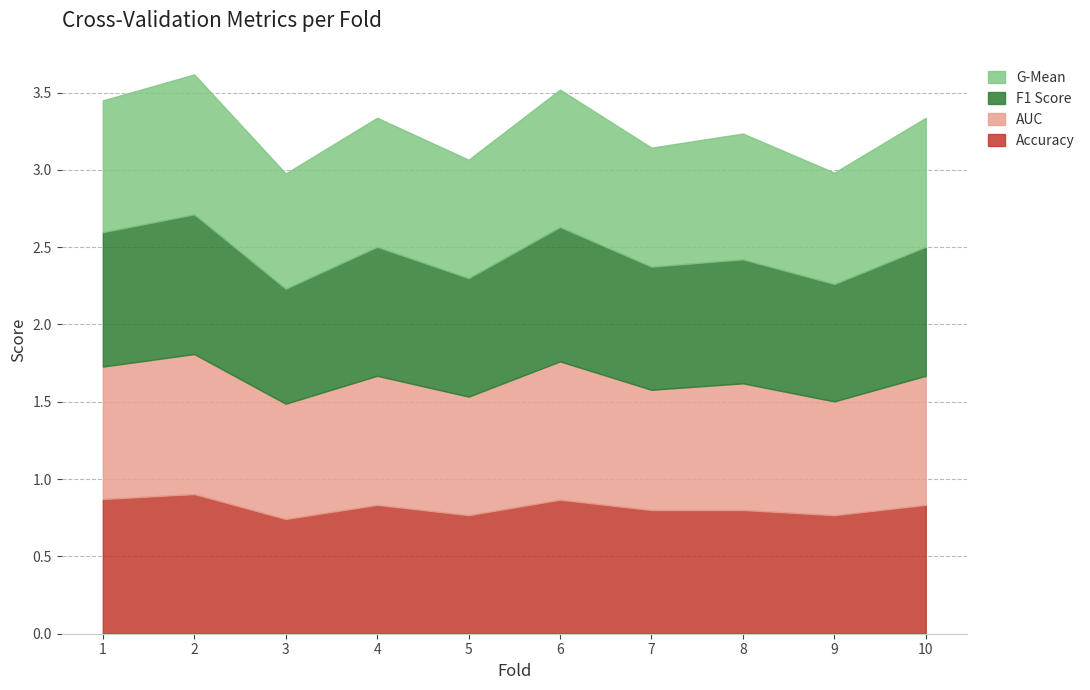

What value does the accuracy series have at 9?

0.8